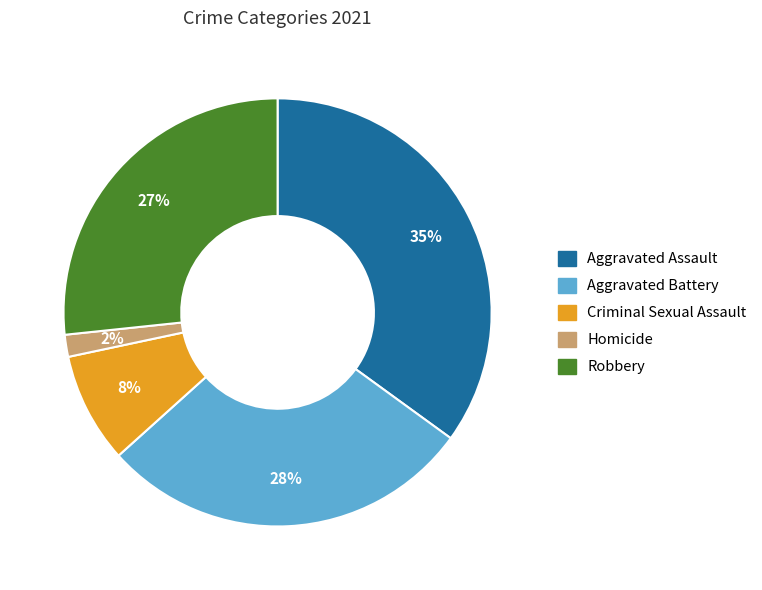

True or false: Homicide accounts for 10% of the total.

False